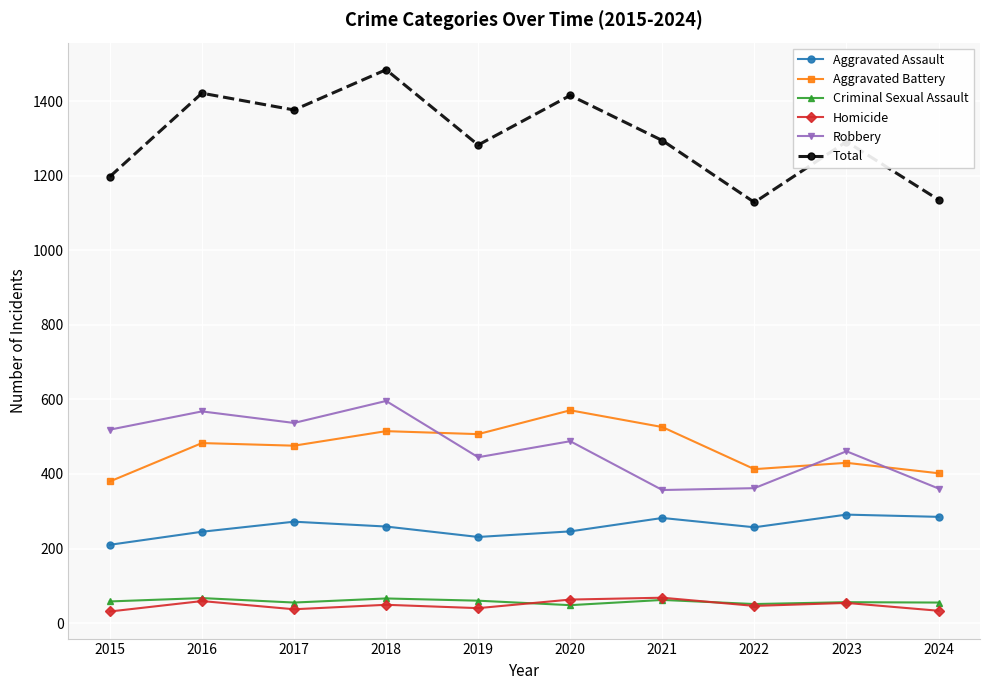

What is the value of the Robbery point at the 5th from the left?

445